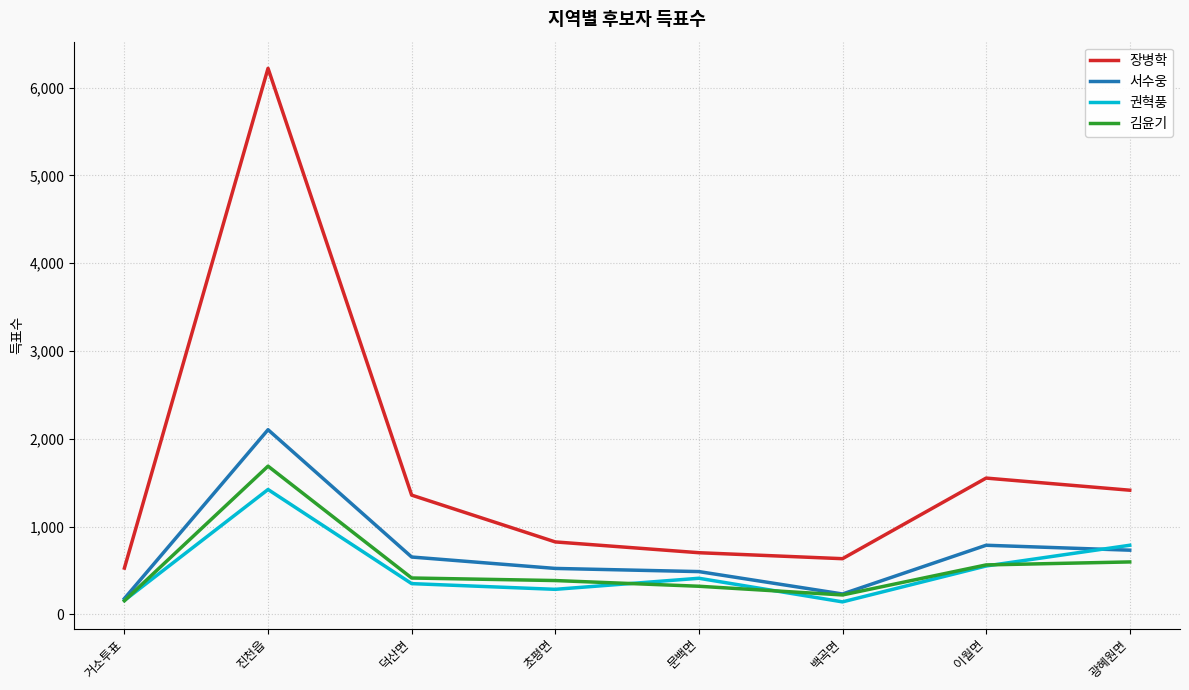

At which category is the sum across all series the highest?

진천읍